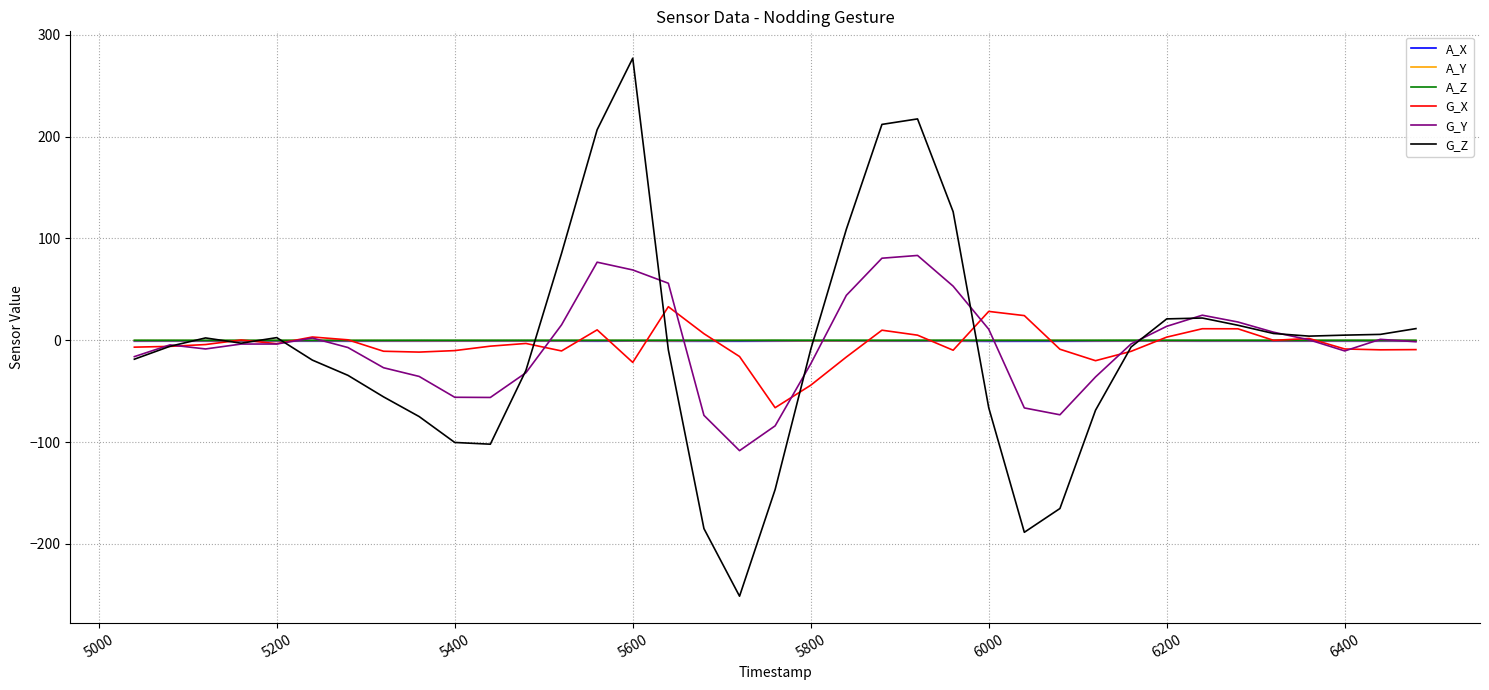

Which series has the largest range (max minus min)?

G_Z